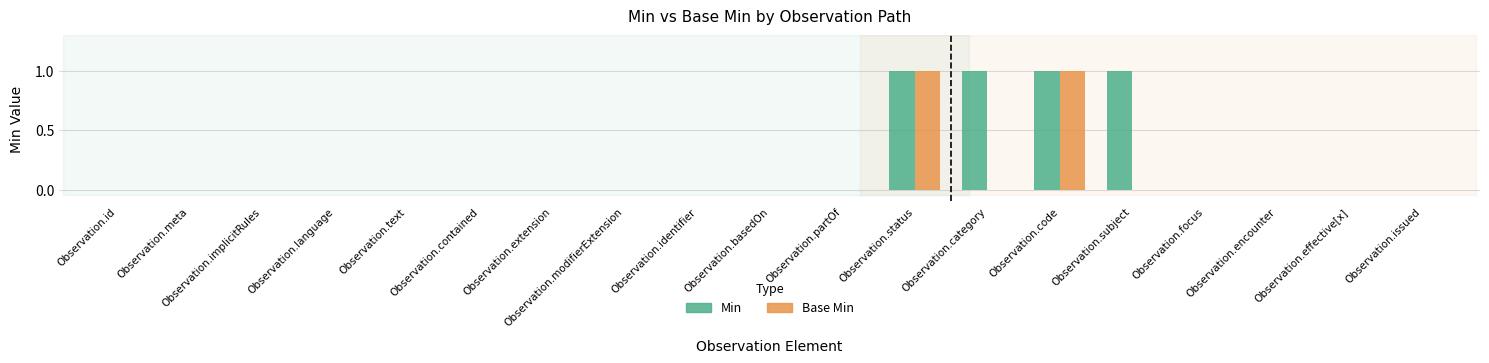

Is it true that Min equals 0 at Observation.meta?

True